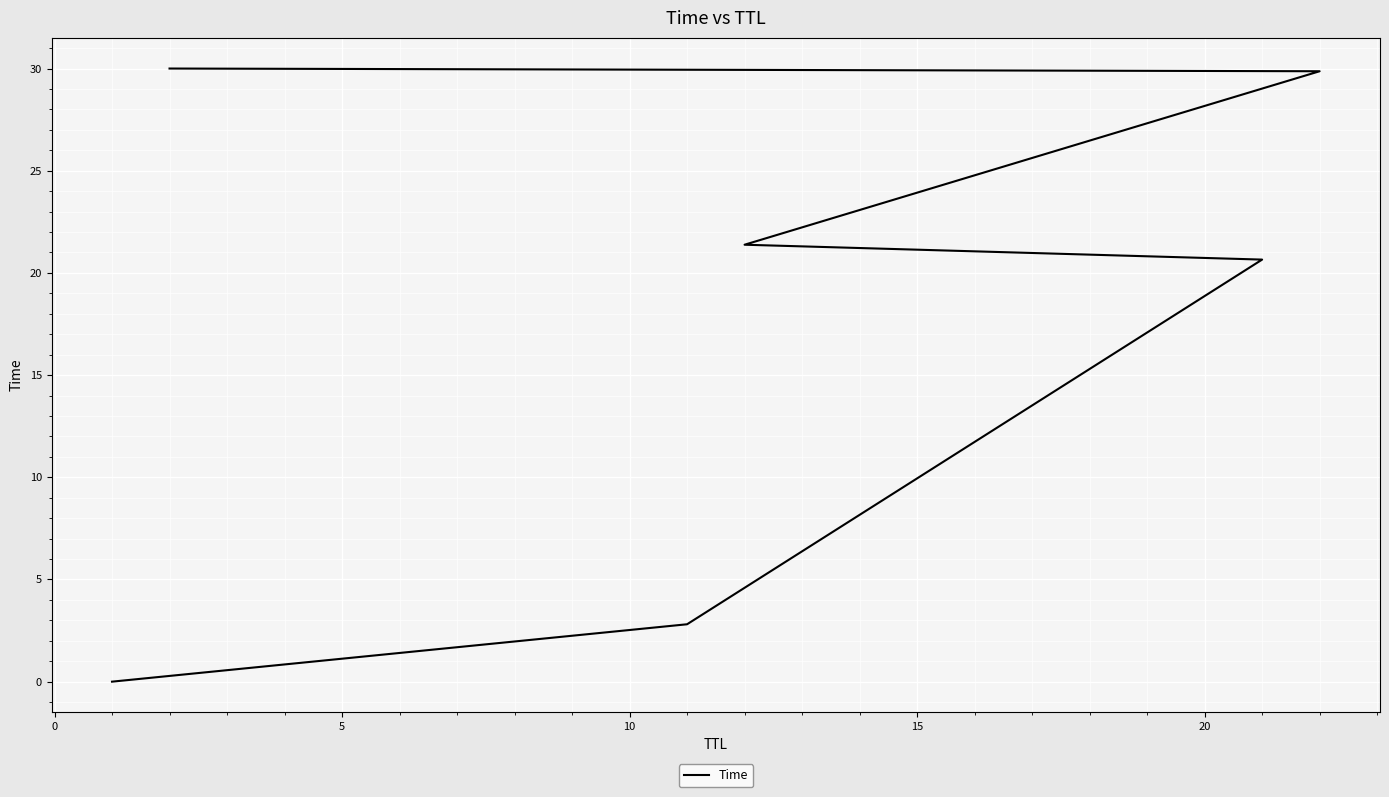

Which has a higher value, 20 or 5?

20